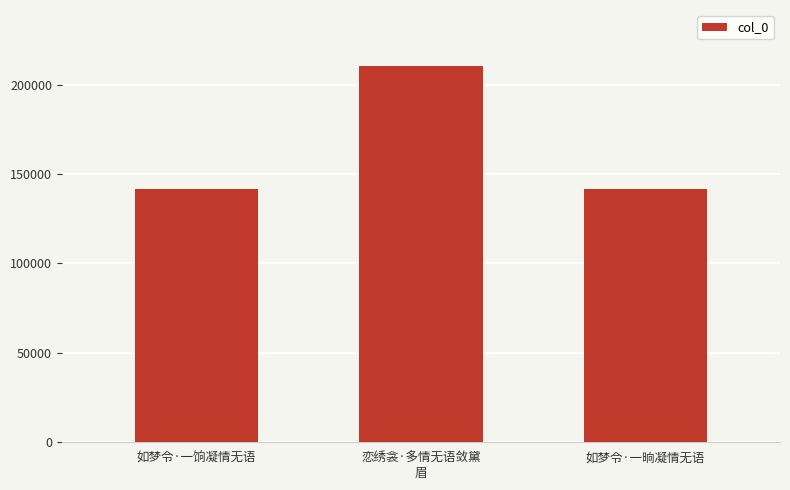

What is the label of the 2nd bar from the left?

恋绣衾·多情无语敛黛
眉